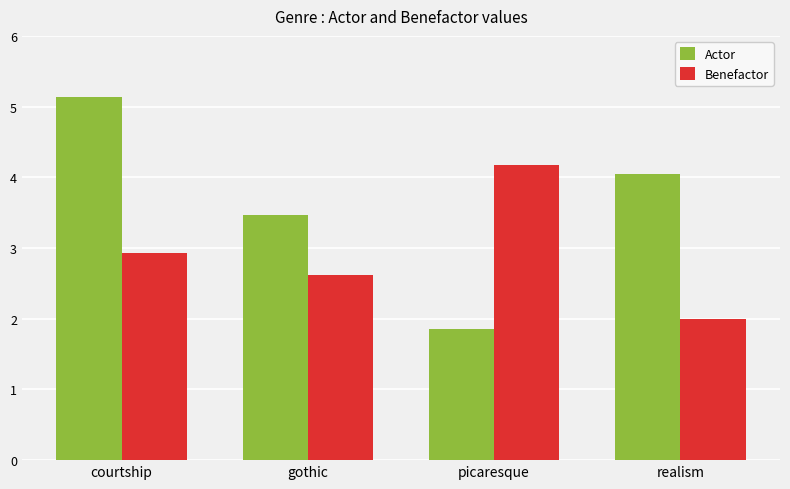

Count the number of data series in this chart.

2